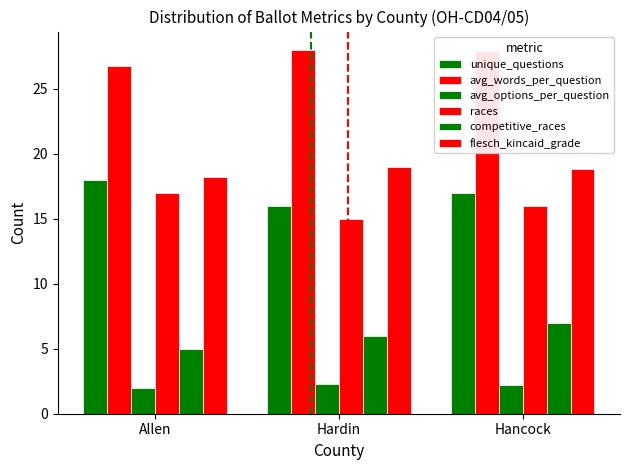

Which series has the largest range (max minus min)?

unique_questions